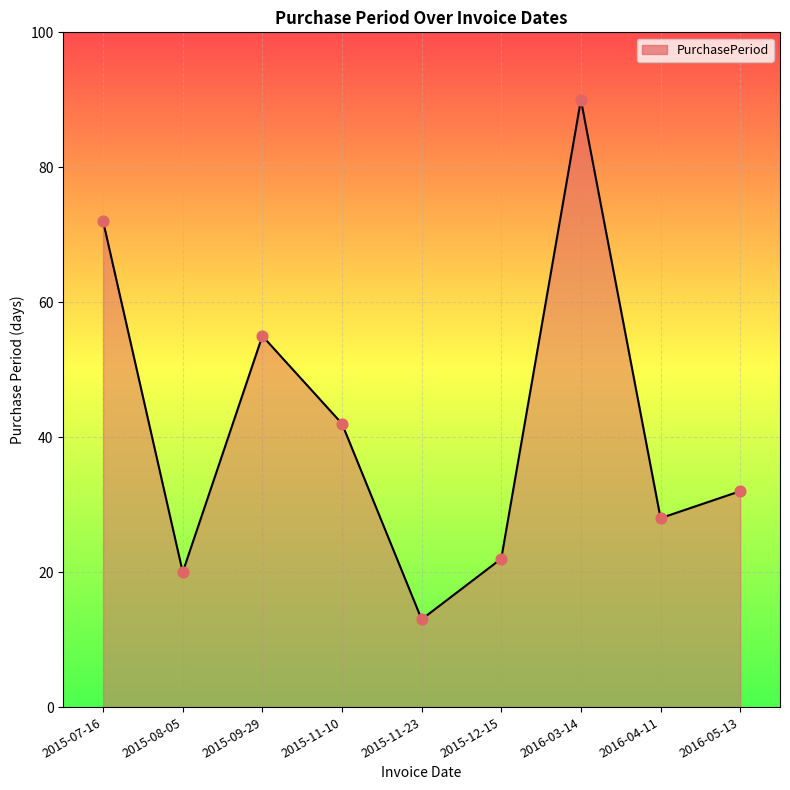

What is the ratio of the value at 2015-11-10 to the value at 2015-12-15?

1.9